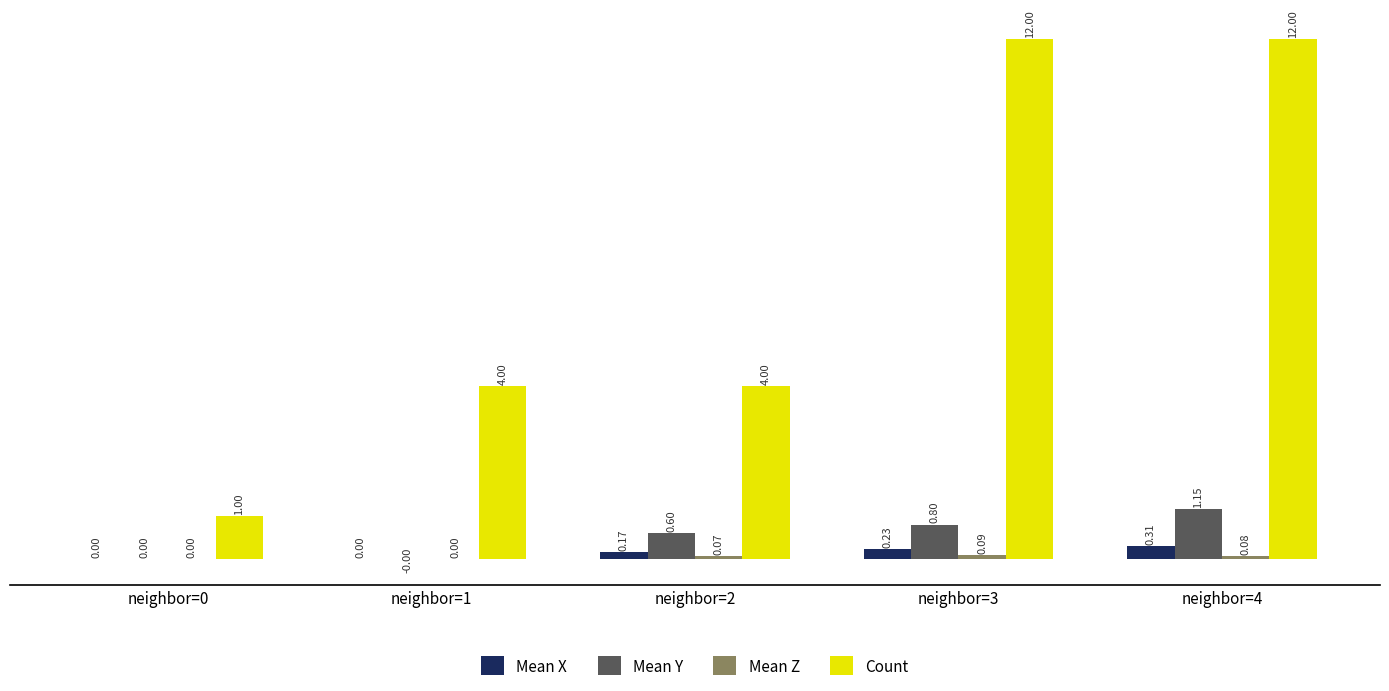

What is the total value across all series at neighbor=3?

13.1